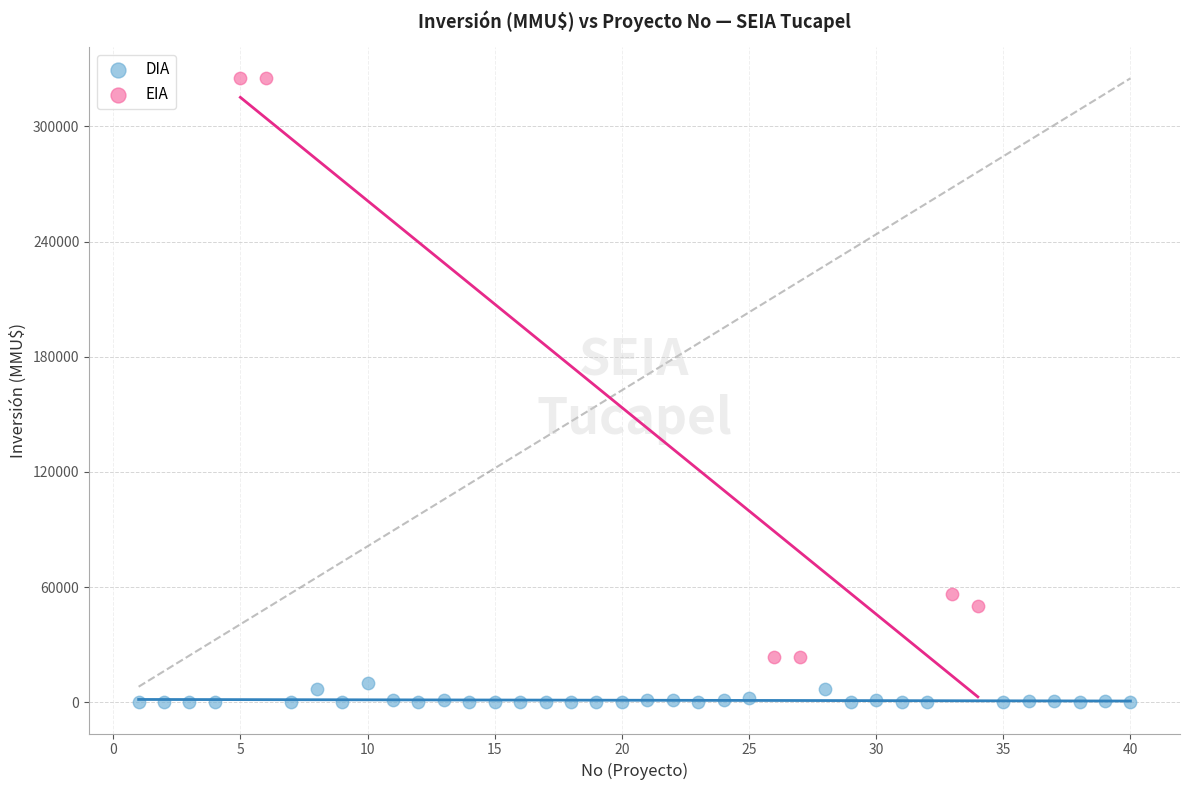

Which series contains the highest Y value?

EIA